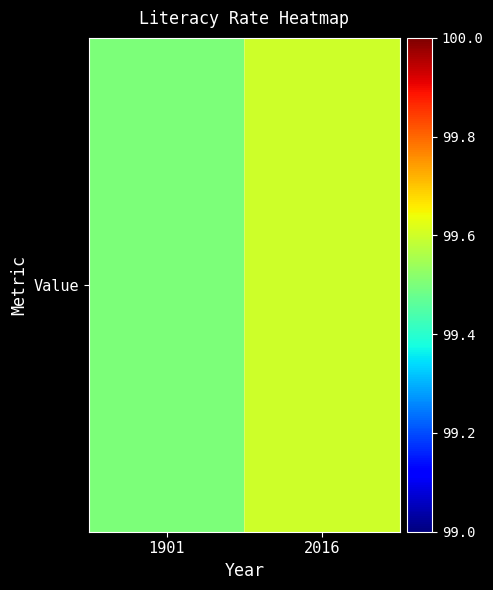

List the labels in order of value, largest first.

2016, 1901